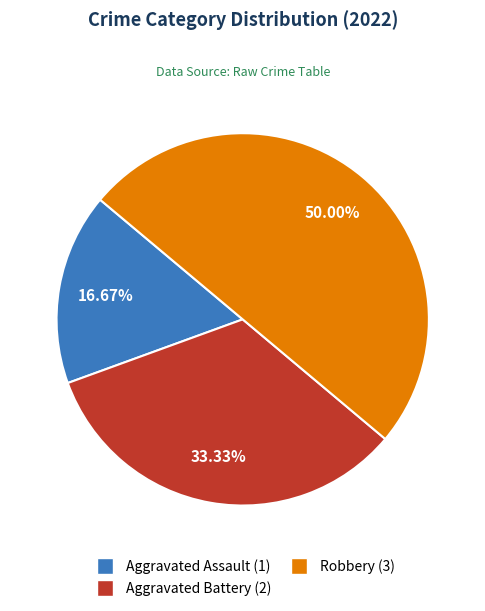

To the nearest percent, what is the average slice percentage?

33%